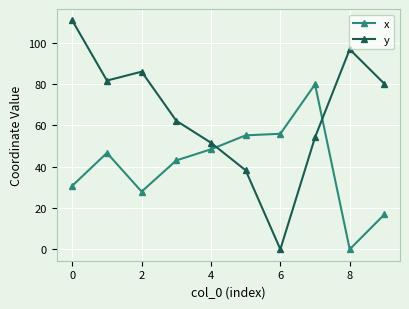

What is the maximum value for x?

79.9